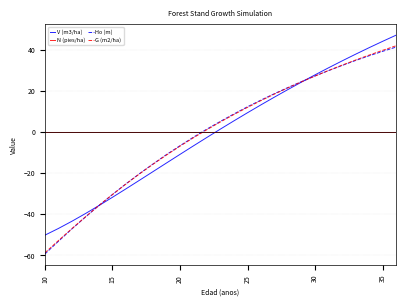

What is the maximum value shown in the chart?

47.0